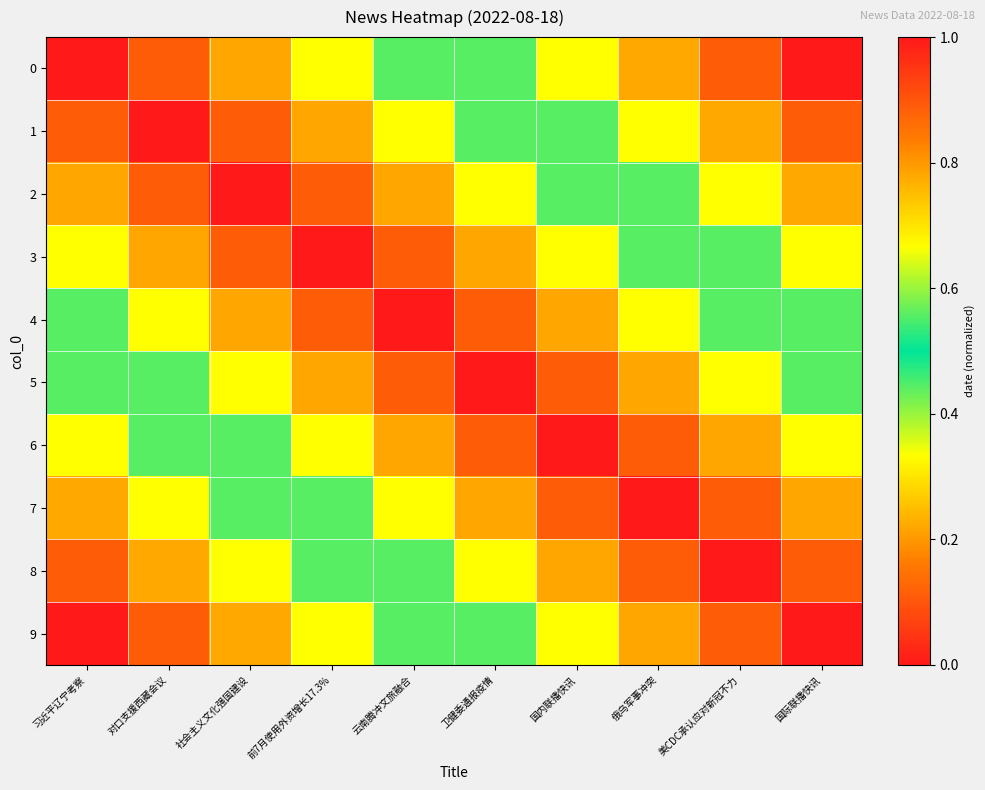

Reading right to left, what are all the values shown in this chart?

0: 国际联播快讯=0.0	美CDC承认应对新冠不力=0.1	俄乌军事冲突=0.2	国内联播快讯=0.3	卫健委通报疫情=0.4	云南腾冲文旅融合=0.6	前7月使用外资增长17.3%=0.7	社会主义文化强国建设=0.8	对口支援西藏会议=0.9	习近平辽宁考察=1.0
1: 国际联播快讯=0.1	美CDC承认应对新冠不力=0.2	俄乌军事冲突=0.3	国内联播快讯=0.4	卫健委通报疫情=0.6	云南腾冲文旅融合=0.7	前7月使用外资增长17.3%=0.8	社会主义文化强国建设=0.9	对口支援西藏会议=1.0	习近平辽宁考察=0.9
2: 国际联播快讯=0.2	美CDC承认应对新冠不力=0.3	俄乌军事冲突=0.4	国内联播快讯=0.6	卫健委通报疫情=0.7	云南腾冲文旅融合=0.8	前7月使用外资增长17.3%=0.9	社会主义文化强国建设=1.0	对口支援西藏会议=0.9	习近平辽宁考察=0.8
3: 国际联播快讯=0.3	美CDC承认应对新冠不力=0.4	俄乌军事冲突=0.6	国内联播快讯=0.7	卫健委通报疫情=0.8	云南腾冲文旅融合=0.9	前7月使用外资增长17.3%=1.0	社会主义文化强国建设=0.9	对口支援西藏会议=0.8	习近平辽宁考察=0.7
4: 国际联播快讯=0.4	美CDC承认应对新冠不力=0.6	俄乌军事冲突=0.7	国内联播快讯=0.8	卫健委通报疫情=0.9	云南腾冲文旅融合=1.0	前7月使用外资增长17.3%=0.9	社会主义文化强国建设=0.8	对口支援西藏会议=0.7	习近平辽宁考察=0.6
5: 国际联播快讯=0.6	美CDC承认应对新冠不力=0.7	俄乌军事冲突=0.8	国内联播快讯=0.9	卫健委通报疫情=1.0	云南腾冲文旅融合=0.9	前7月使用外资增长17.3%=0.8	社会主义文化强国建设=0.7	对口支援西藏会议=0.6	习近平辽宁考察=0.4
6: 国际联播快讯=0.7	美CDC承认应对新冠不力=0.8	俄乌军事冲突=0.9	国内联播快讯=1.0	卫健委通报疫情=0.9	云南腾冲文旅融合=0.8	前7月使用外资增长17.3%=0.7	社会主义文化强国建设=0.6	对口支援西藏会议=0.4	习近平辽宁考察=0.3
7: 国际联播快讯=0.8	美CDC承认应对新冠不力=0.9	俄乌军事冲突=1.0	国内联播快讯=0.9	卫健委通报疫情=0.8	云南腾冲文旅融合=0.7	前7月使用外资增长17.3%=0.6	社会主义文化强国建设=0.4	对口支援西藏会议=0.3	习近平辽宁考察=0.2
8: 国际联播快讯=0.9	美CDC承认应对新冠不力=1.0	俄乌军事冲突=0.9	国内联播快讯=0.8	卫健委通报疫情=0.7	云南腾冲文旅融合=0.6	前7月使用外资增长17.3%=0.4	社会主义文化强国建设=0.3	对口支援西藏会议=0.2	习近平辽宁考察=0.1
9: 国际联播快讯=1.0	美CDC承认应对新冠不力=0.9	俄乌军事冲突=0.8	国内联播快讯=0.7	卫健委通报疫情=0.6	云南腾冲文旅融合=0.4	前7月使用外资增长17.3%=0.3	社会主义文化强国建设=0.2	对口支援西藏会议=0.1	习近平辽宁考察=0.0